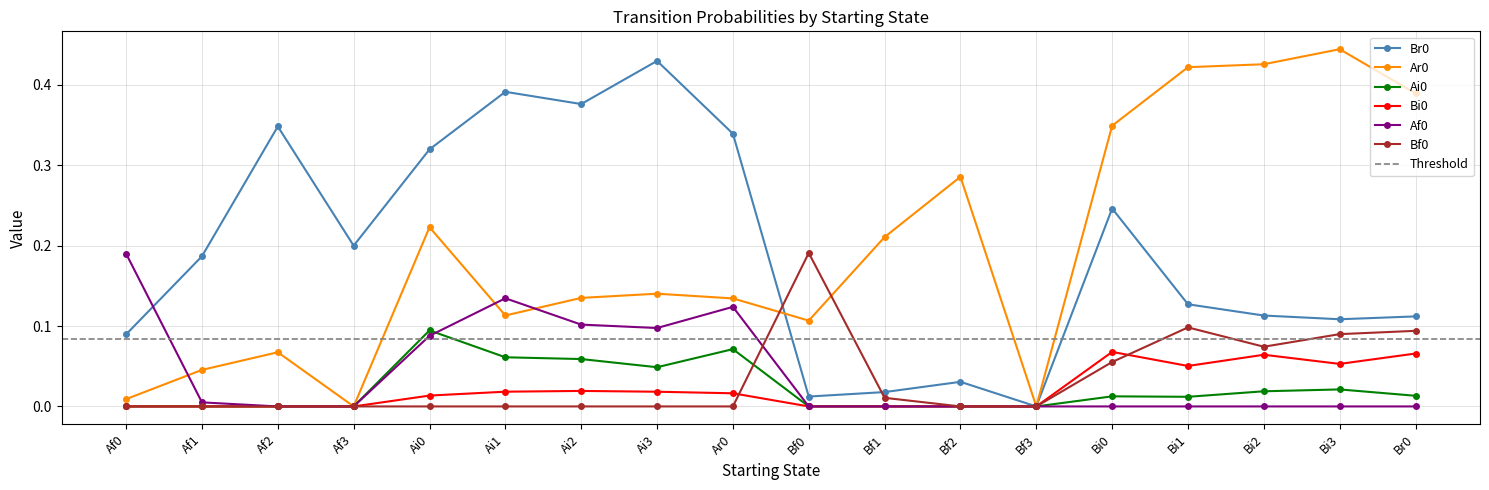

At which category does Ai0 reach its first local peak?

Ai0